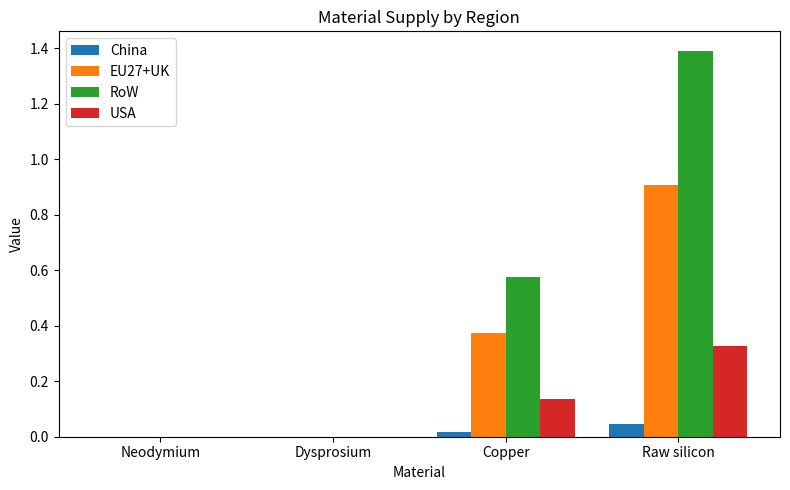

The value of China at Dysprosium is 0.0. True or false?

True